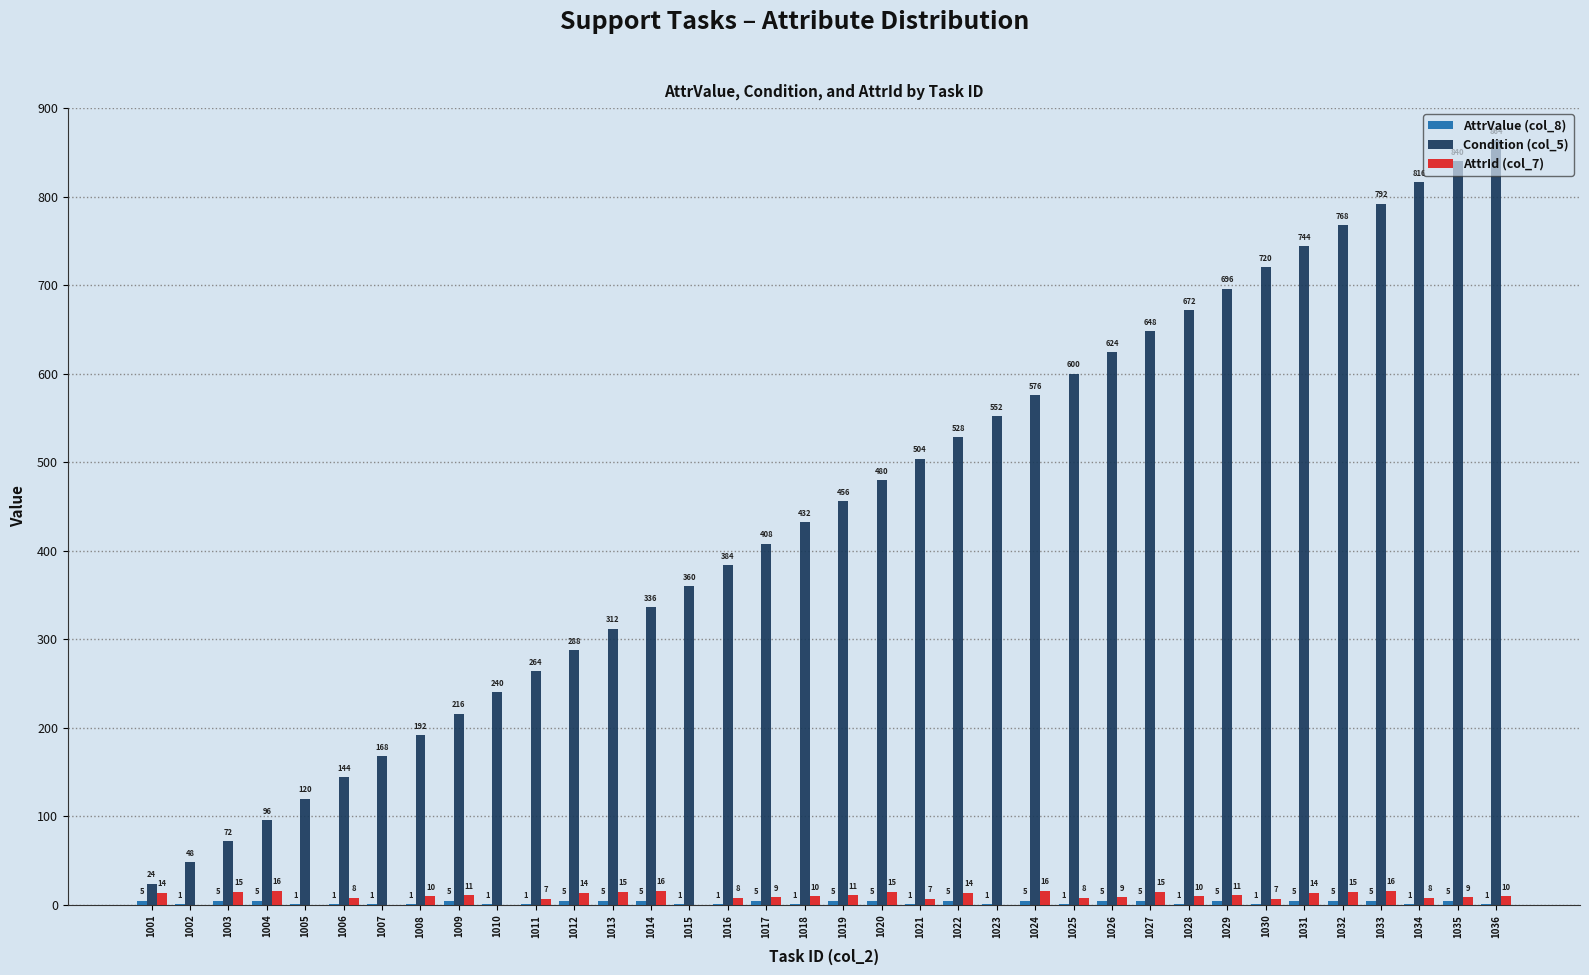

At which label does AttrId (col_7) first exceed 10?

1001